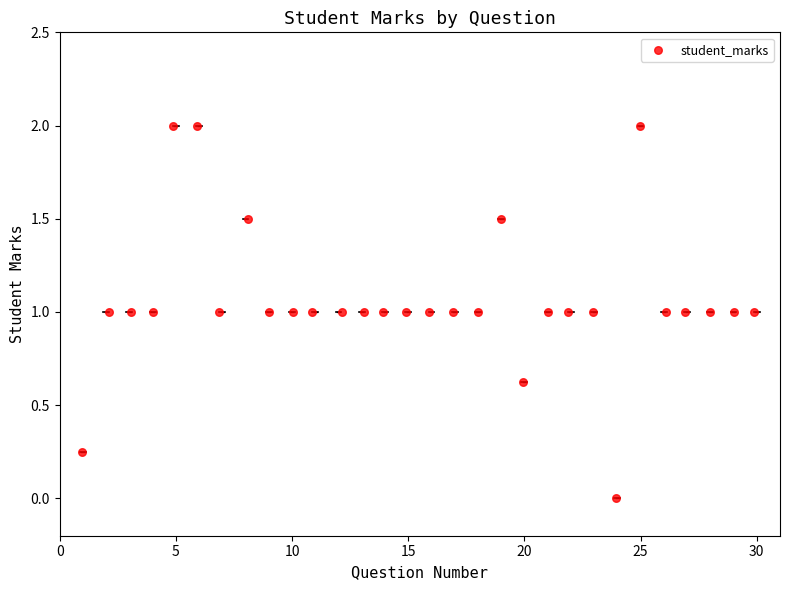

What is the range of Y values (max minus min)?

2.0